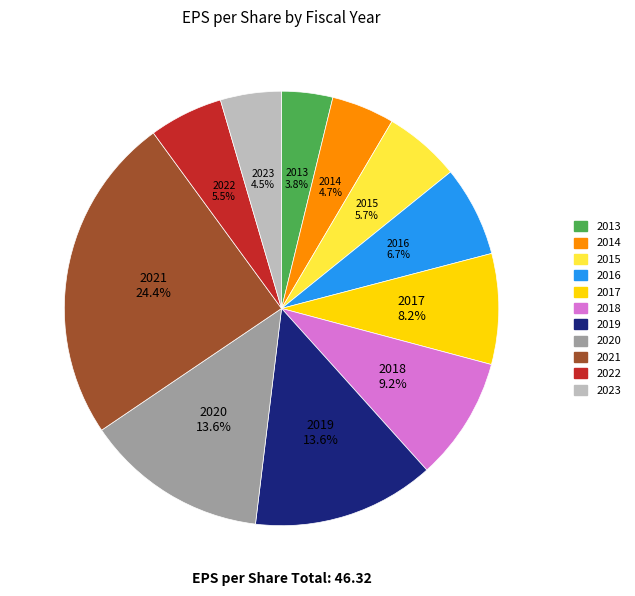

Between 2019 and 2015, which is larger?

2019